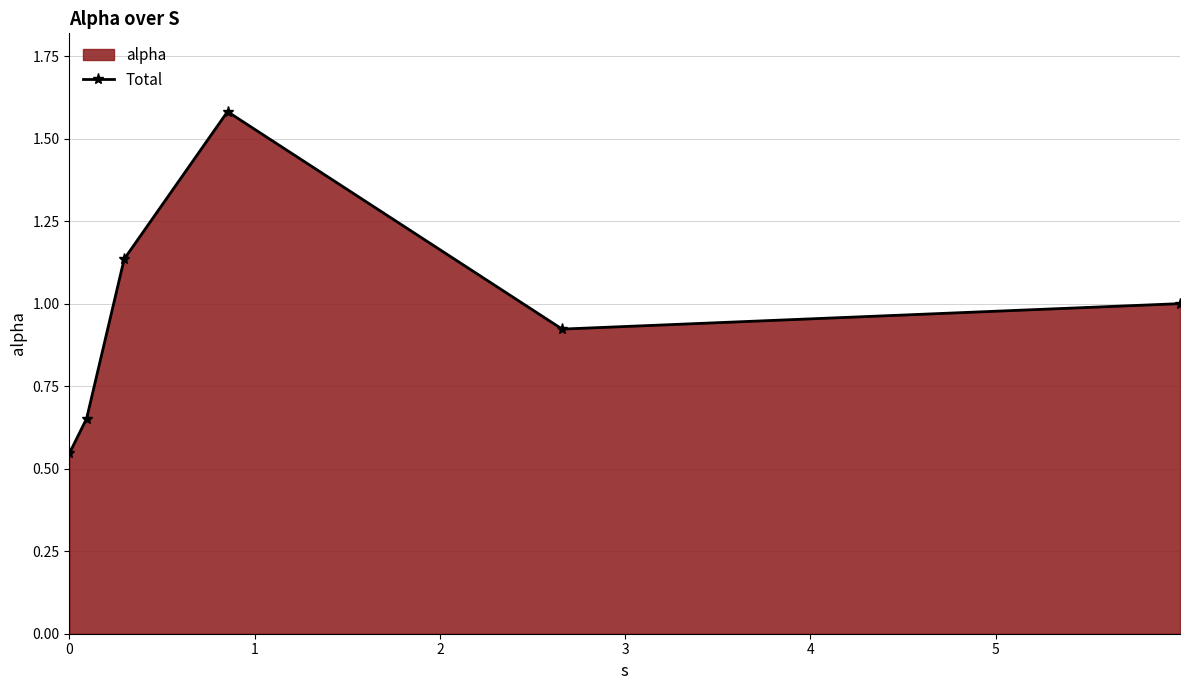

True or false: the data has more than 0 interior local peaks.

True